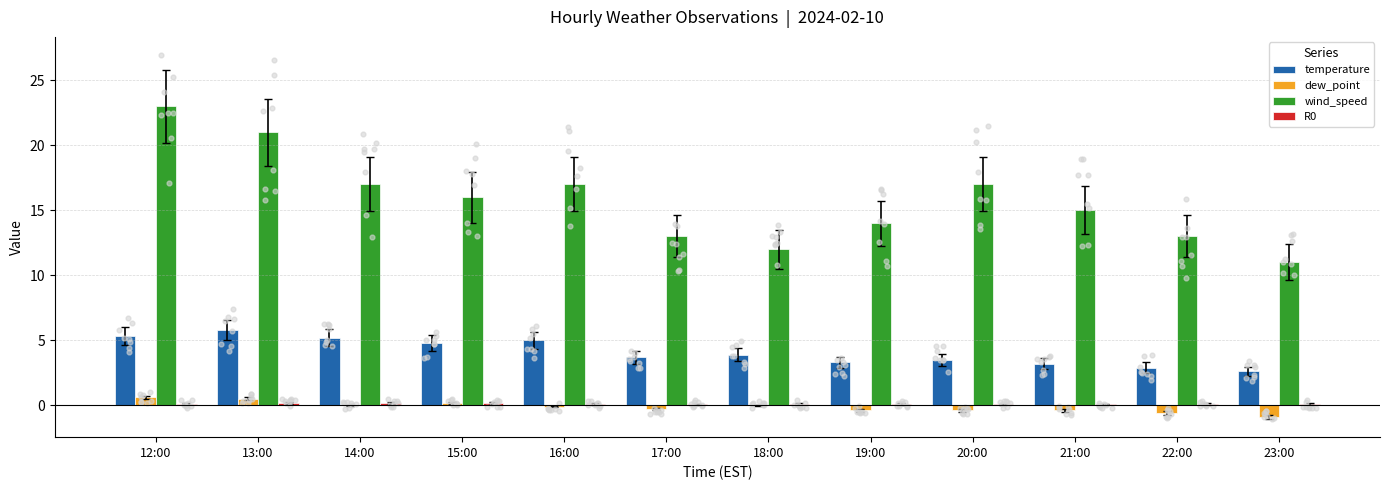

At how many categories does at least one series exceed 12?

10